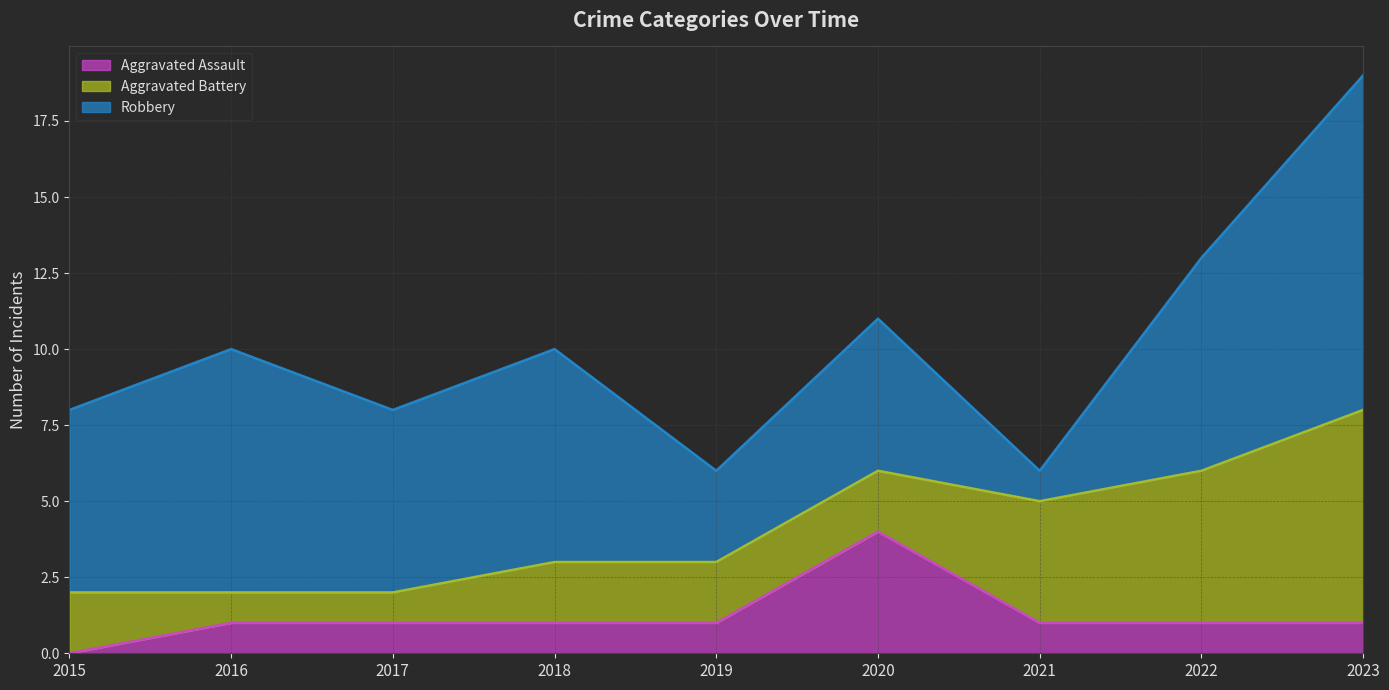

What is the greatest value displayed?

11